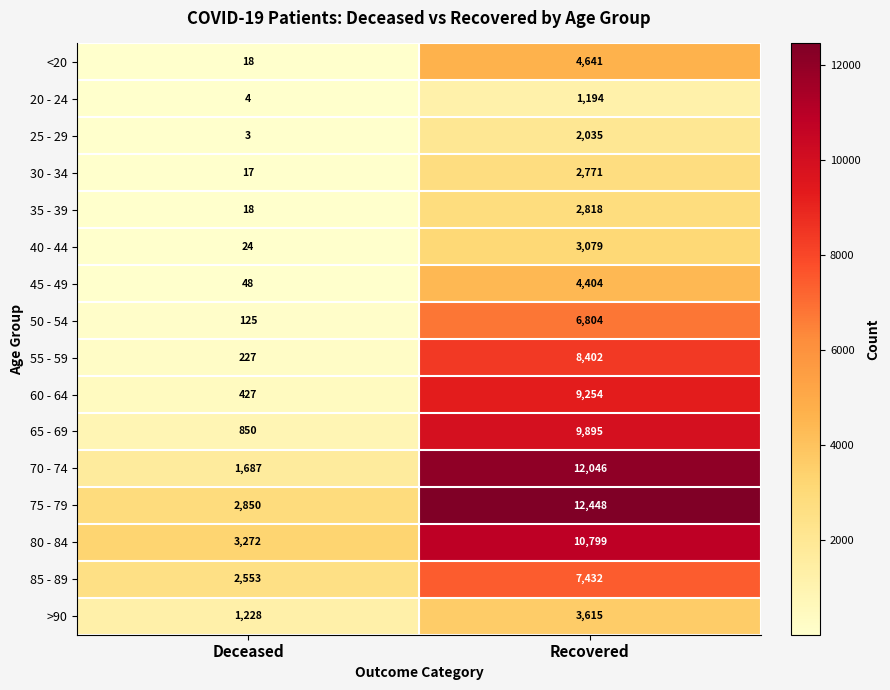

What is the minimum value shown in the chart?

3